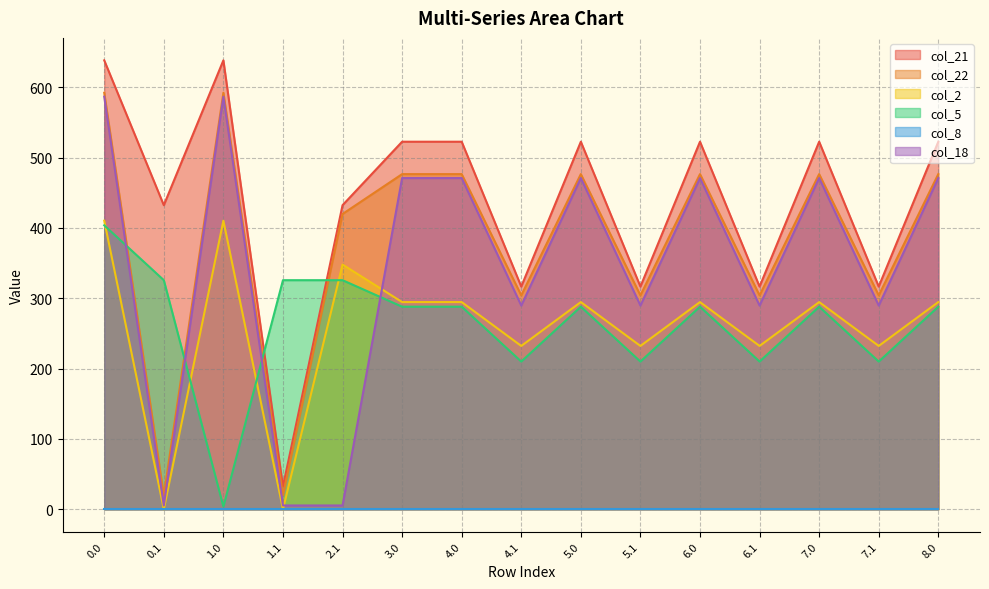

Where is the first local maximum for col_21?

1.0